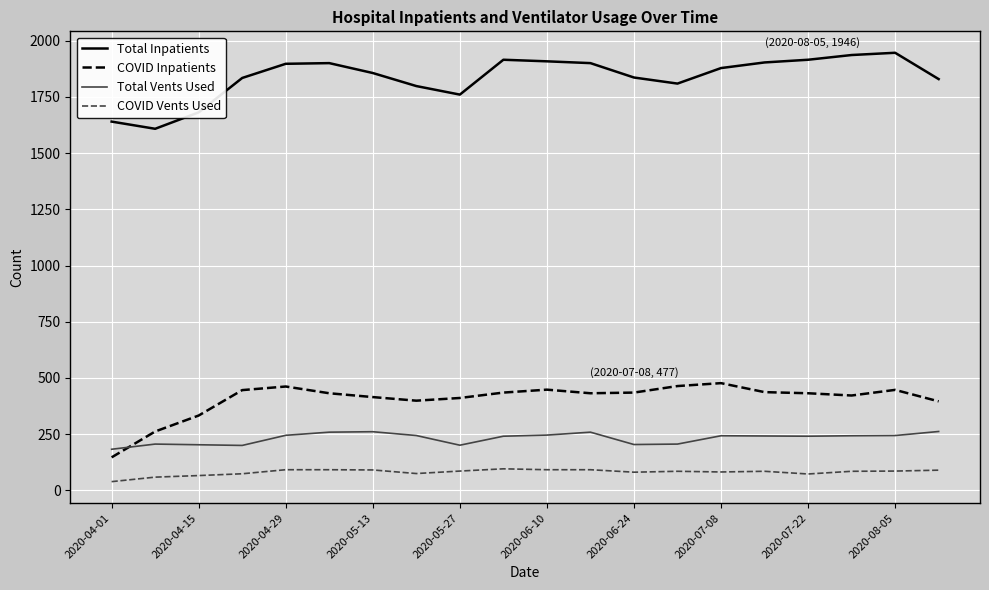

What is the highest value of the COVID Inpatients series?

477